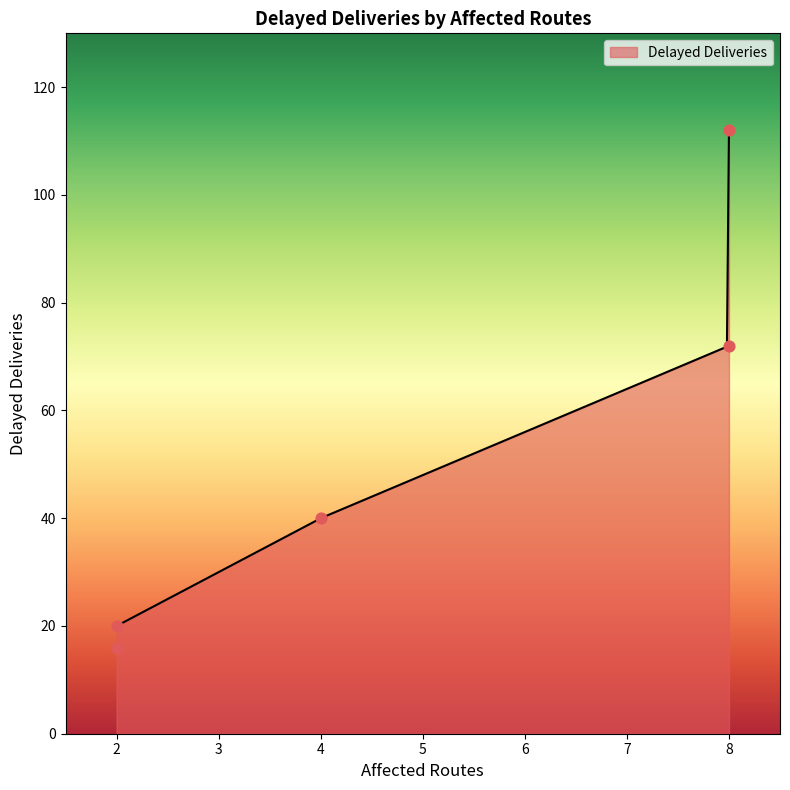

What is the ratio of the value at 2 to the value at 8?

0.1